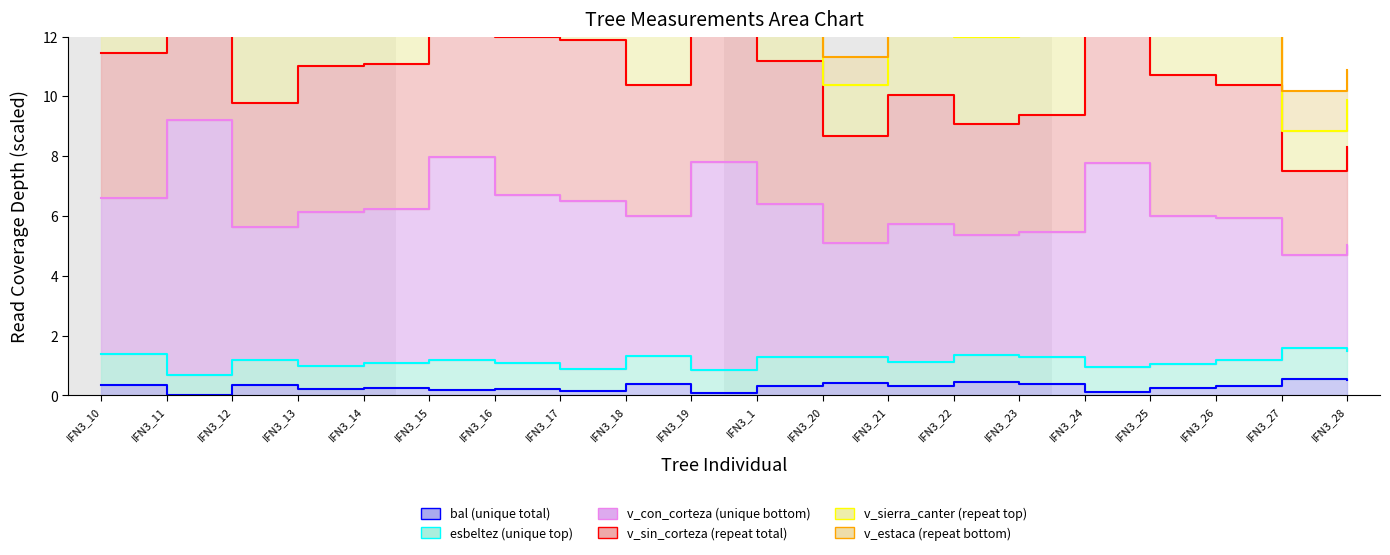

Count the bal values in the range 0 to 1.

20